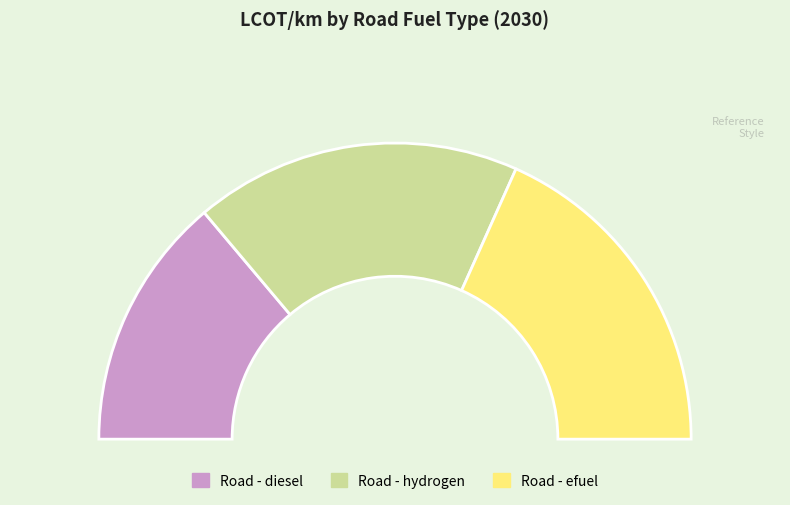

To the nearest percent, what portion does Road - diesel represent?

28%